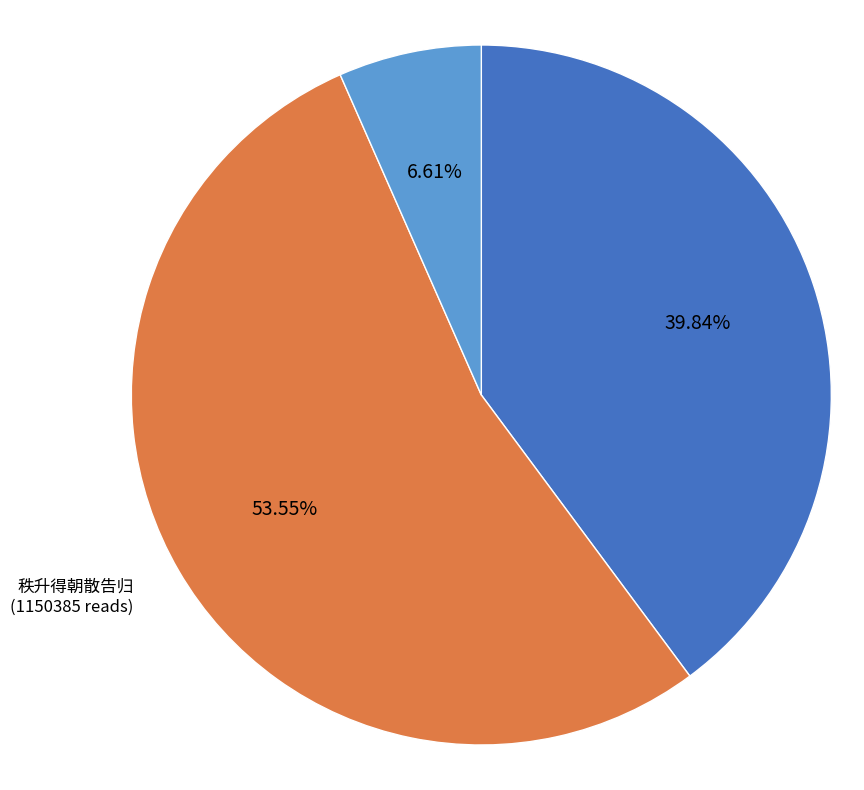

To the nearest percent, what is the combined percentage of 给散告帖·曾随骁将远追奔 and 秩升得朝散告归?

60%